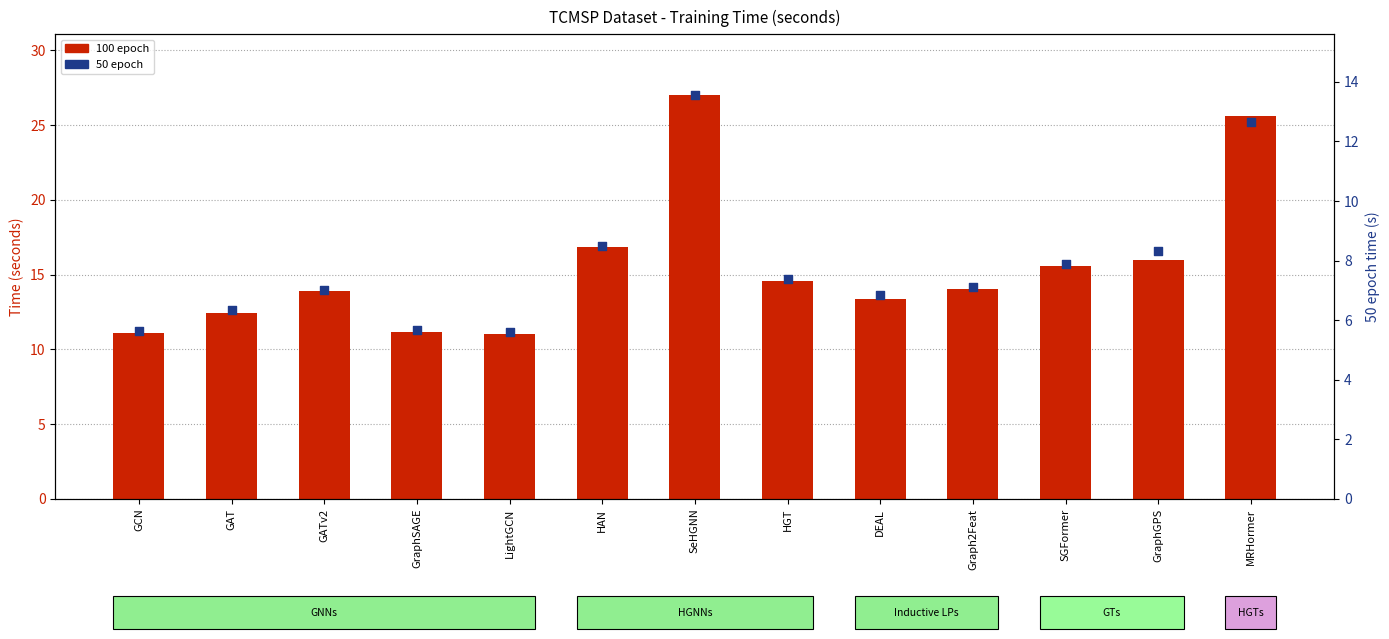

What is the total value across all series at HAN?

25.3